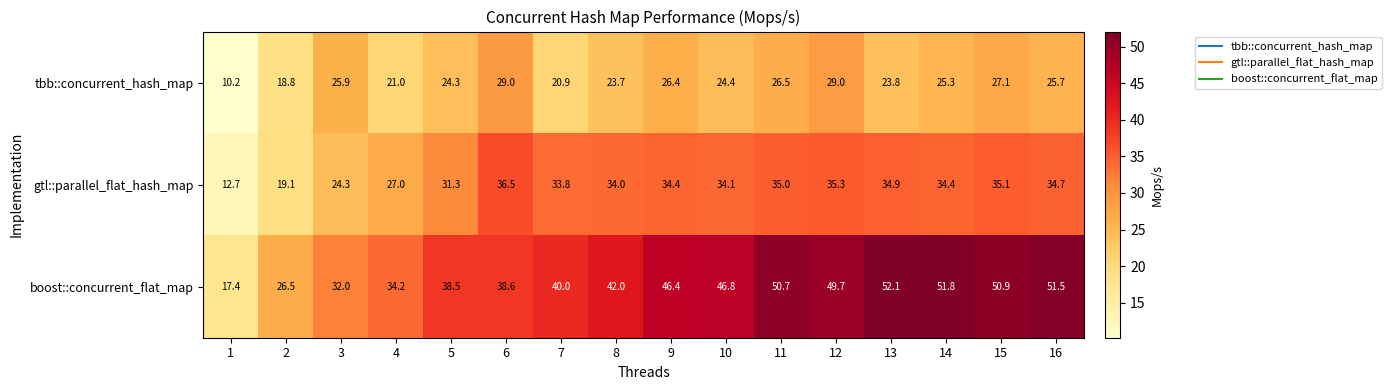

Rank the series by their average value, from lowest to highest.

tbb::concurrent_hash_map, gtl::parallel_flat_hash_map, boost::concurrent_flat_map